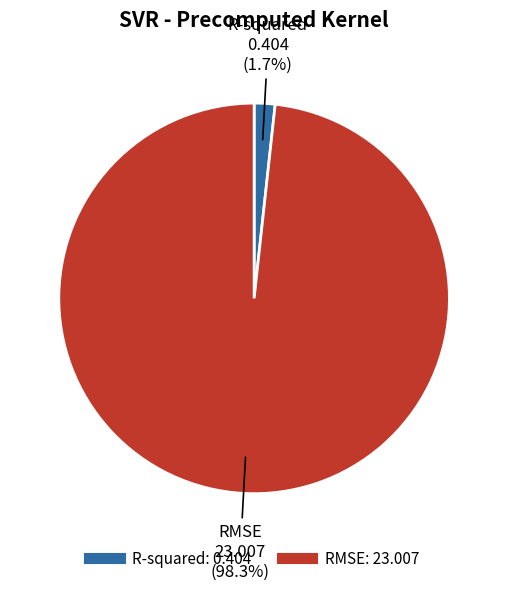

To the nearest percent, what portion does R-squared represent?

2%